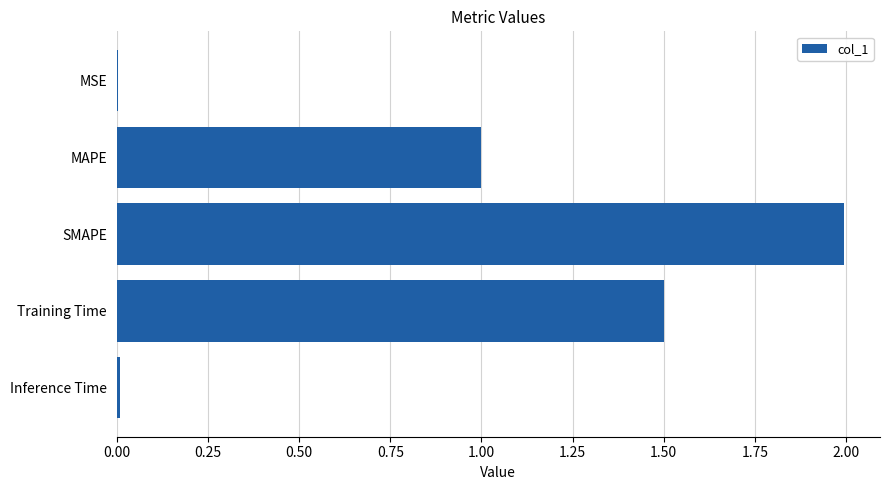

What is the change in value from SMAPE to Training Time?

-0.5